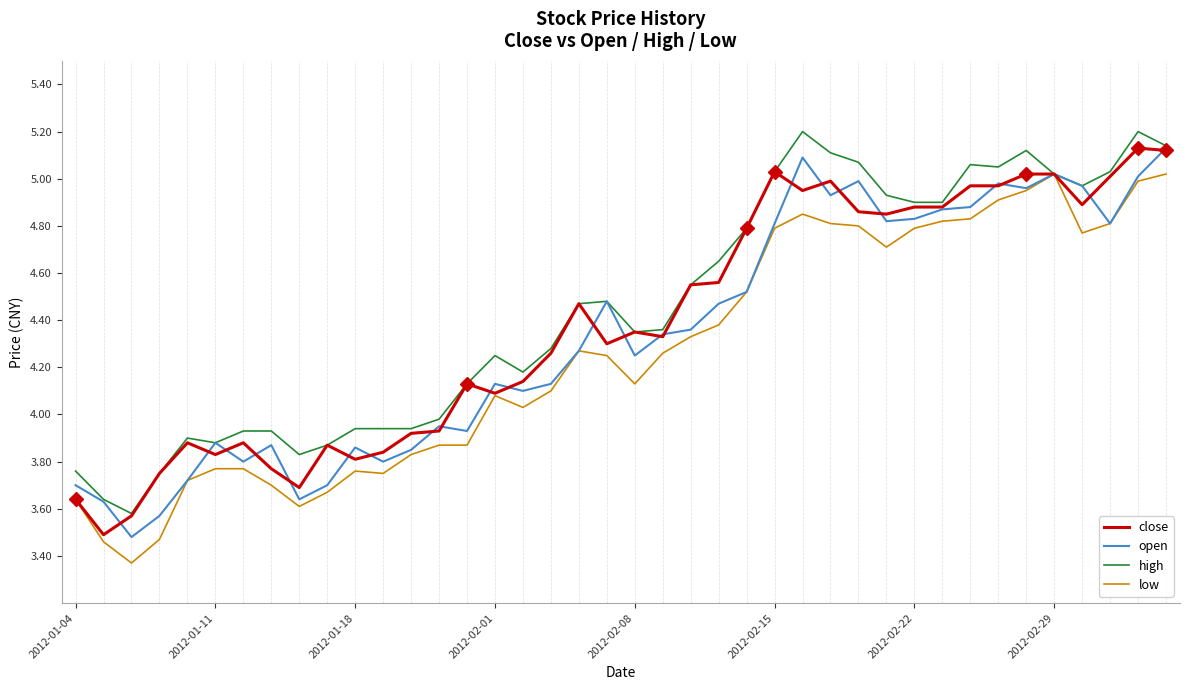

What is the greatest value displayed?

5.2